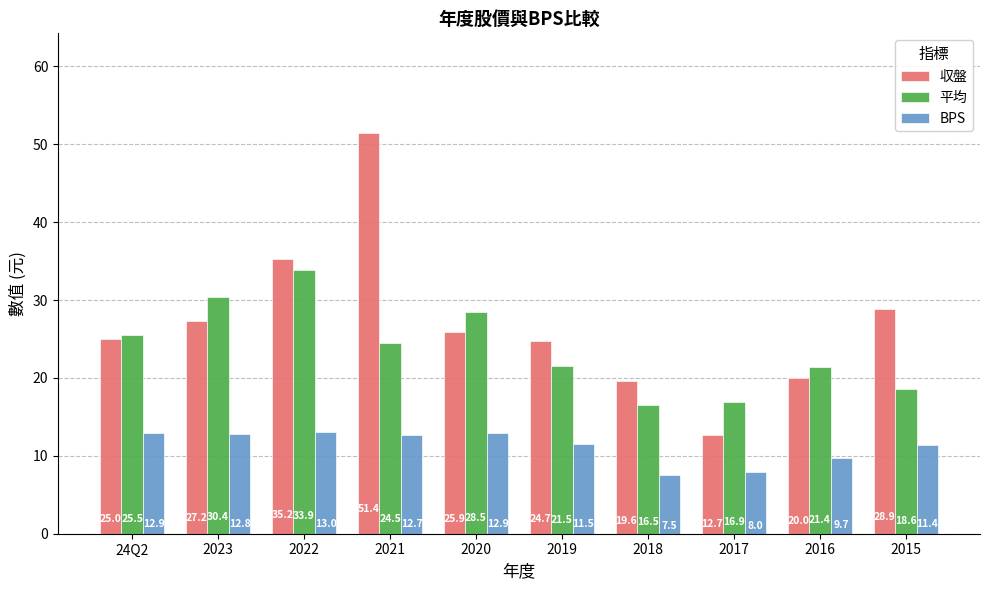

Between 2022 and 2015, which series saw the biggest shift?

平均